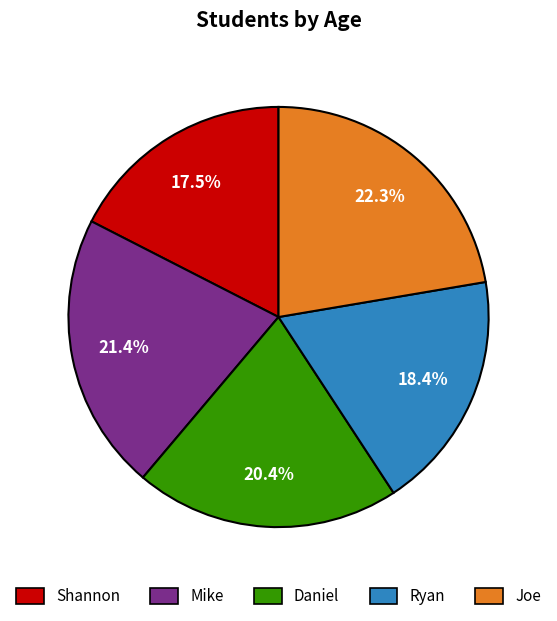

To the nearest percent, what percentage of the pie is Joe?

22%